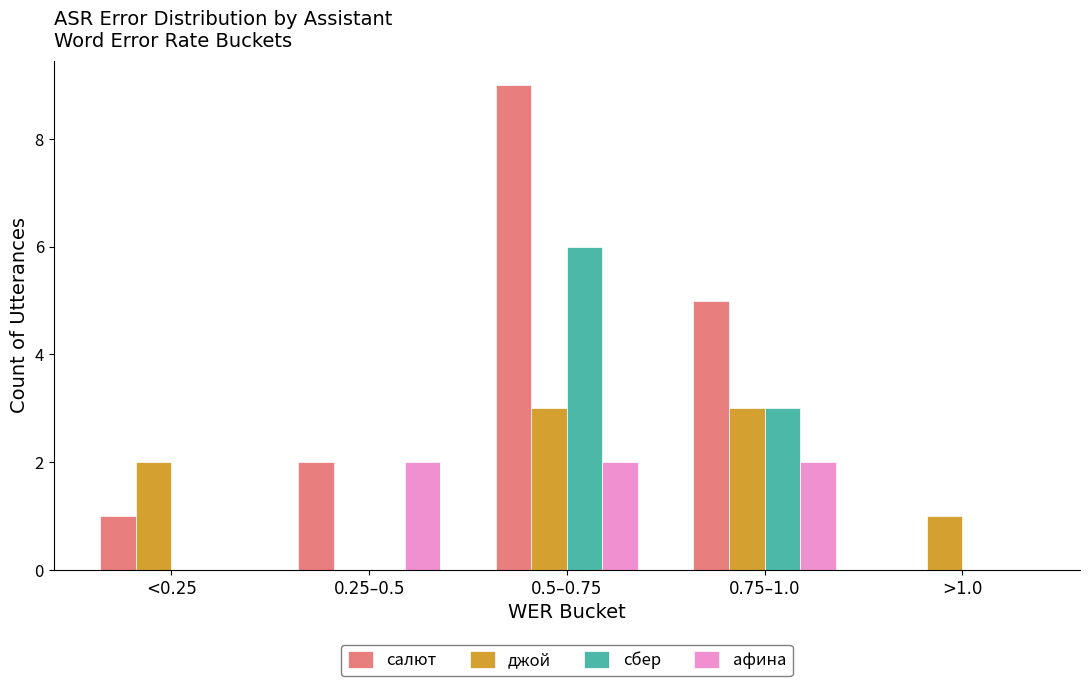

Which label corresponds to the largest value in the chart?

0.5–0.75